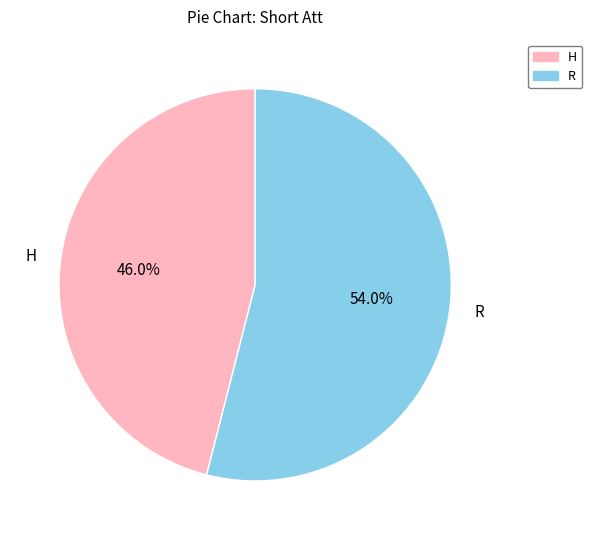

Is there a majority slice in this chart?

Yes